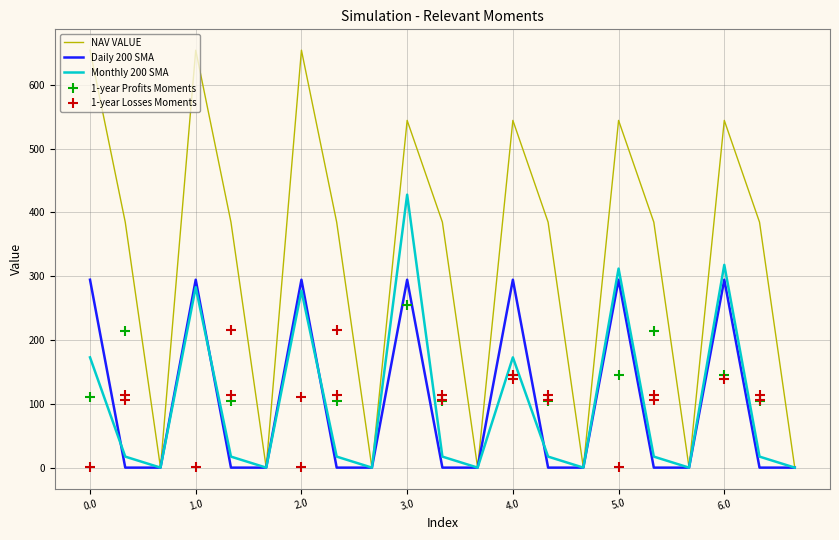

The value of NAV VALUE at 6.0 is 231.0. True or false?

False